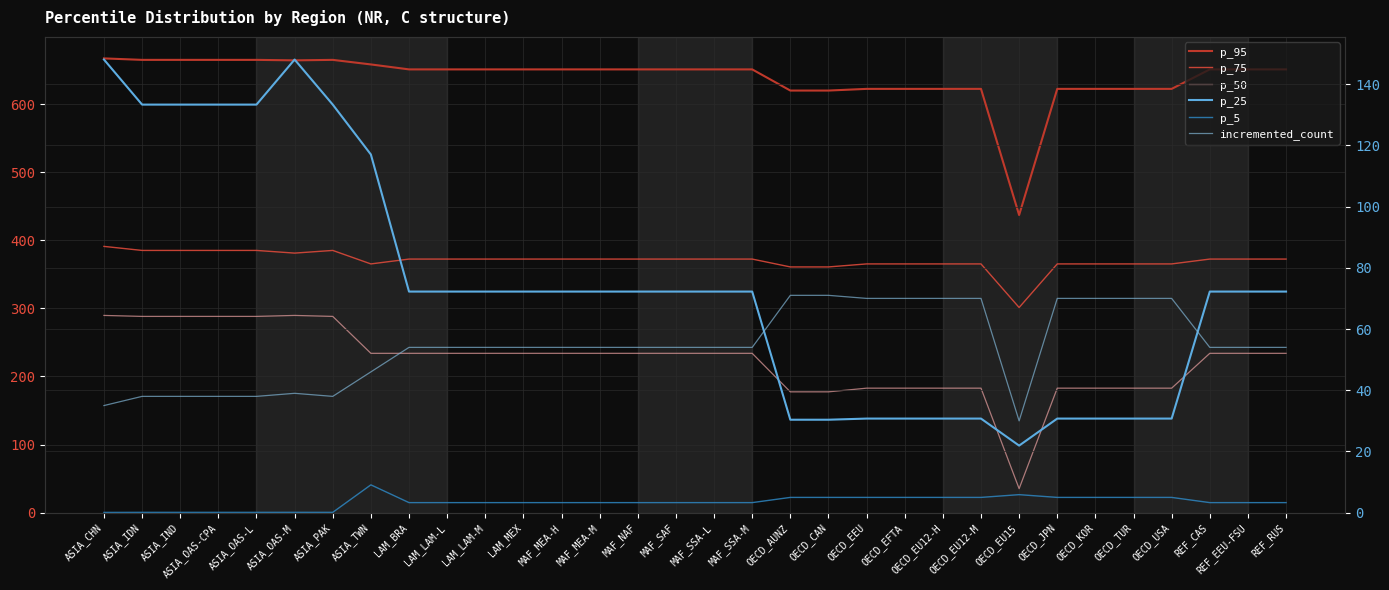

What is the difference between the maximum and second lowest values in the p_25 series?

117.6